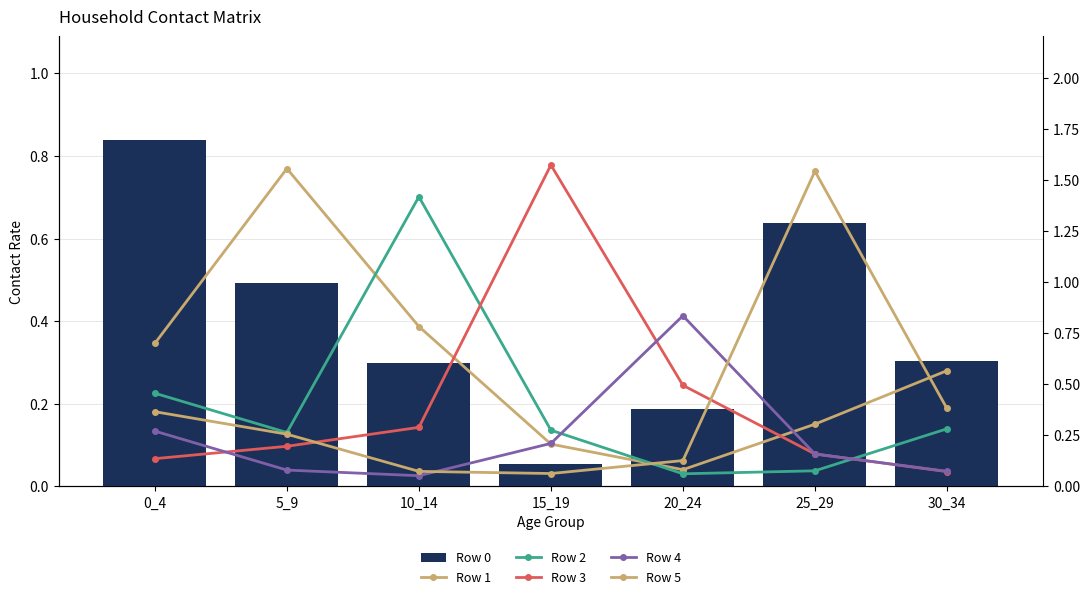

What is the difference between the Row 4 values at 20_24 and 25_29?

0.7